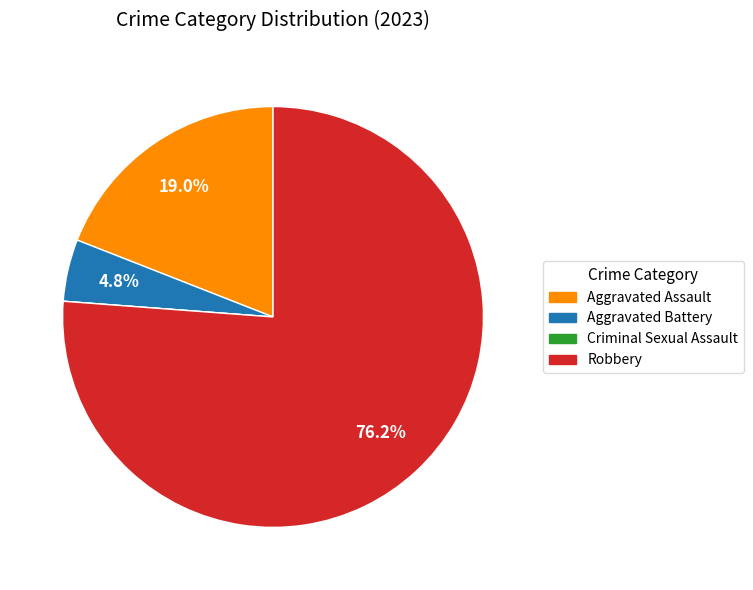

Does any single category account for the majority?

Yes